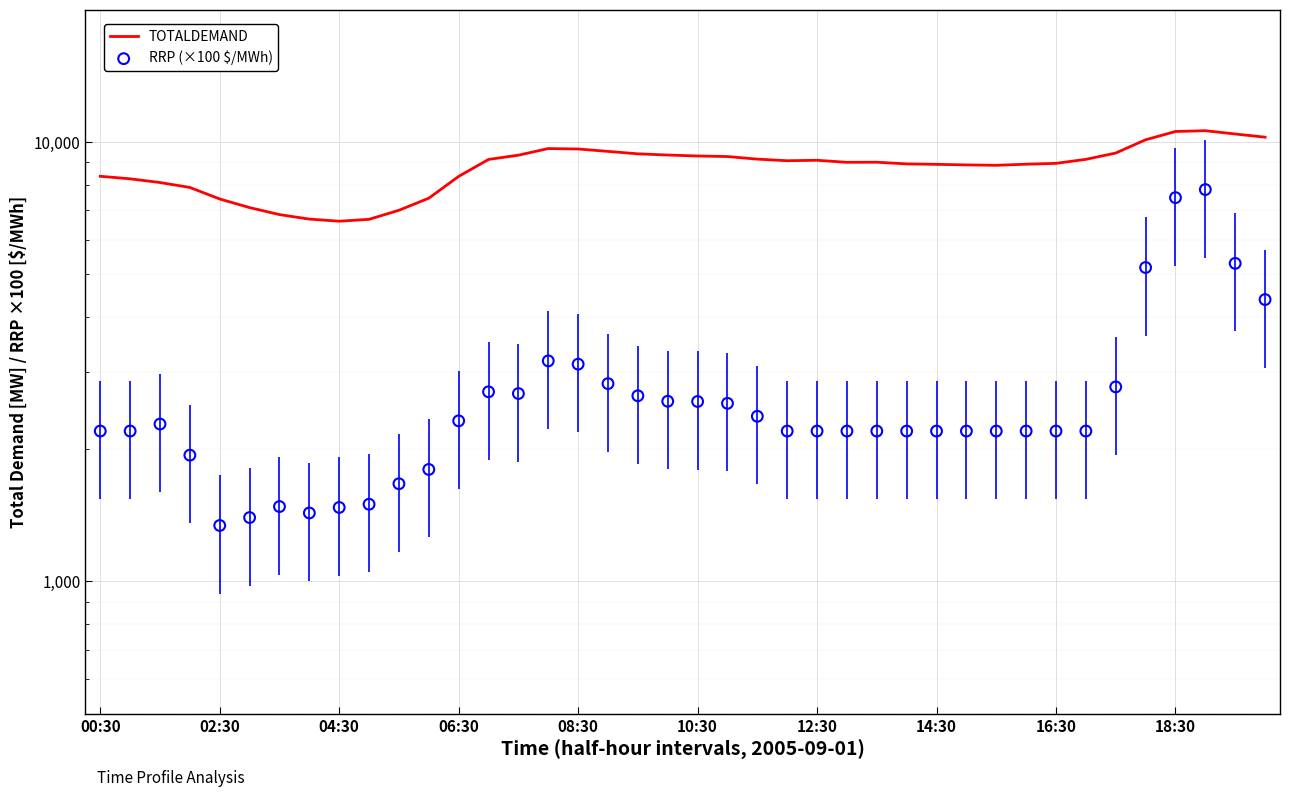

What are all the series names shown in the legend?

TOTALDEMAND, RRP (×100 $/MWh)